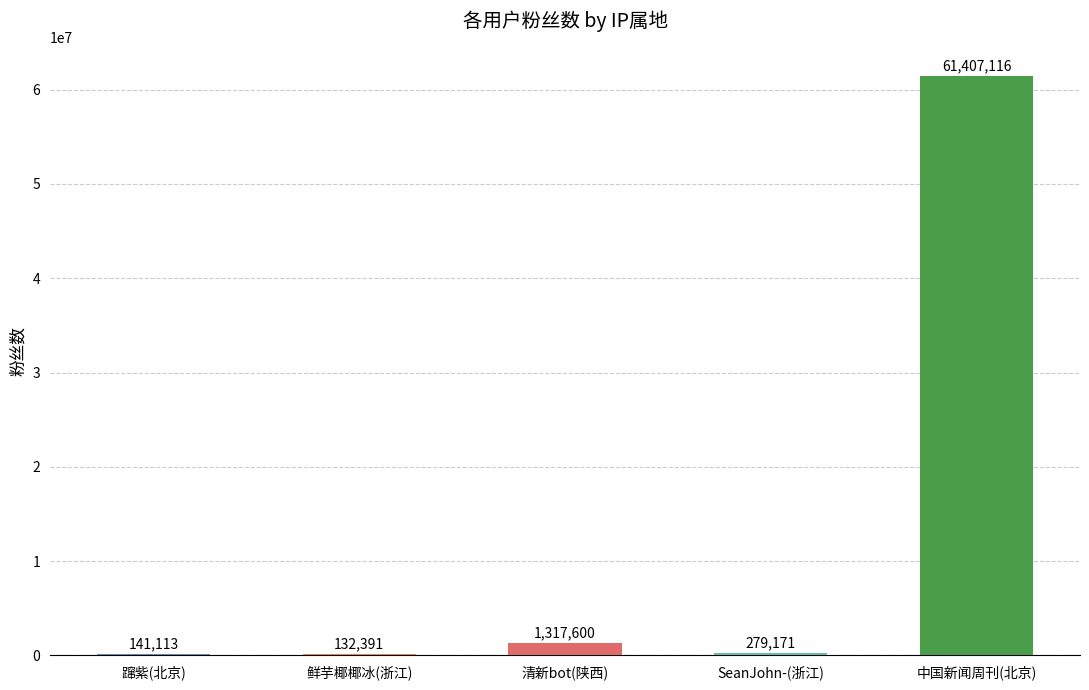

Reading left to right, transcribe all the data shown in this chart.

蹿紫(北京)=141113	鲜芋椰椰冰(浙江)=132391	清新bot(陕西)=1317600	SeanJohn-(浙江)=279171	中国新闻周刊(北京)=61407116